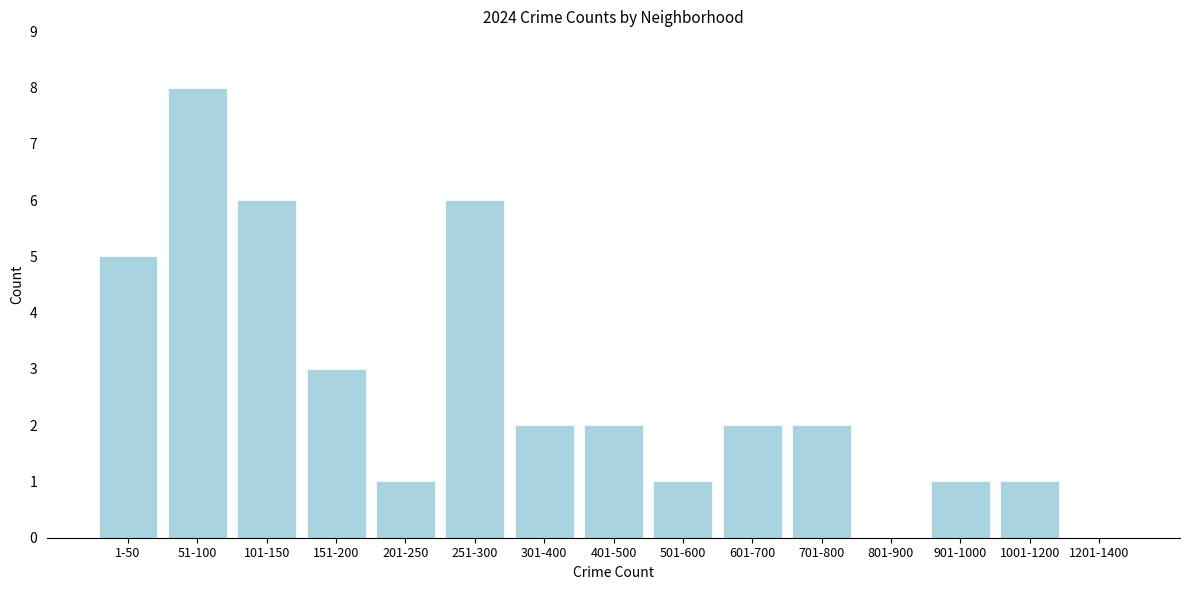

Reading left to right, what are all the values shown in this chart?

1-50=5	51-100=8	101-150=6	151-200=3	201-250=1	251-300=6	301-400=2	401-500=2	501-600=1	601-700=2	701-800=2	801-900=0	901-1000=1	1001-1200=1	1201-1400=0